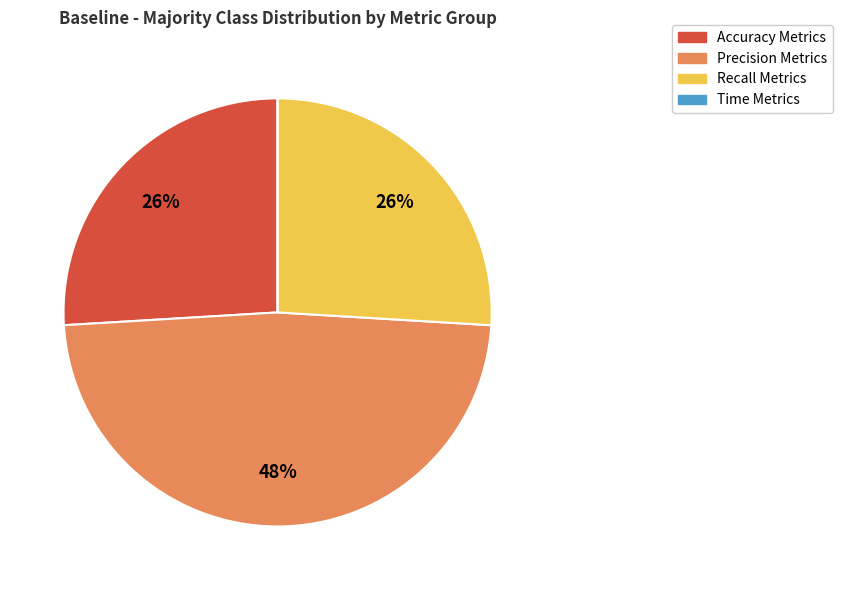

Is it true that Precision Metrics is 48% of the pie?

True